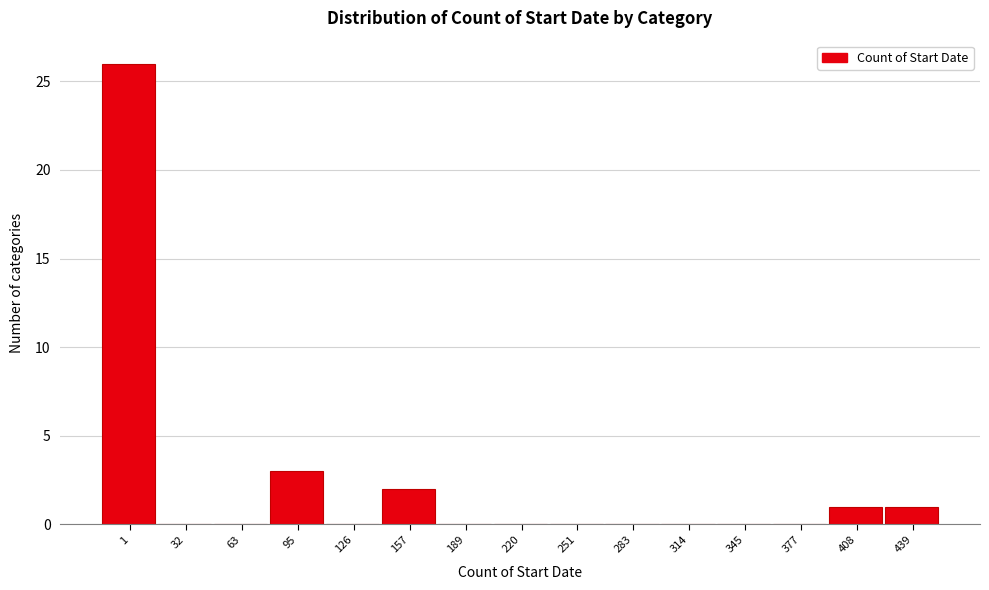

Reading right to left, list all the values displayed in this chart.

439=1	408=1	377=0	345=0	314=0	283=0	251=0	220=0	189=0	157=2	126=0	95=3	63=0	32=0	1=26